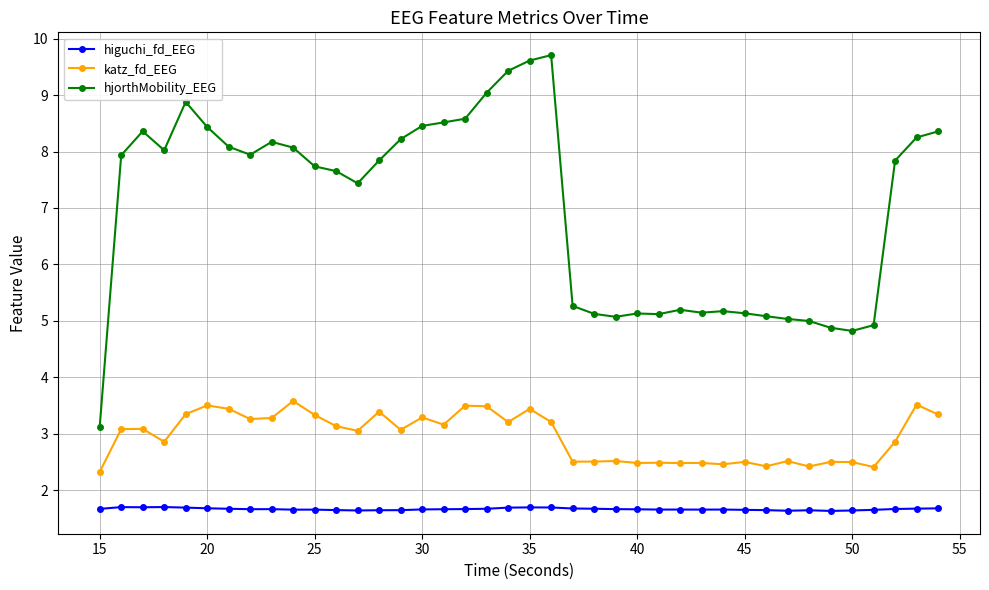

What is the value of the higuchi_fd_EEG point at the 7th from the left?

1.7